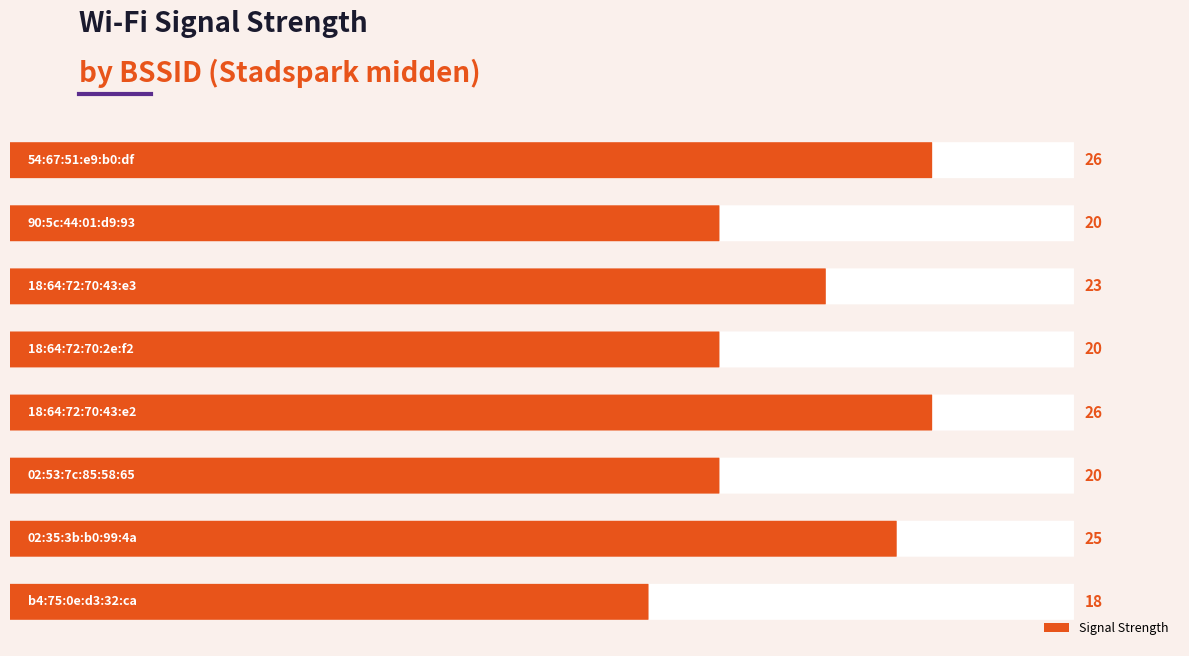

Reading left to right, list all the values displayed in this chart.

18	25	20	26	20	23	20	26